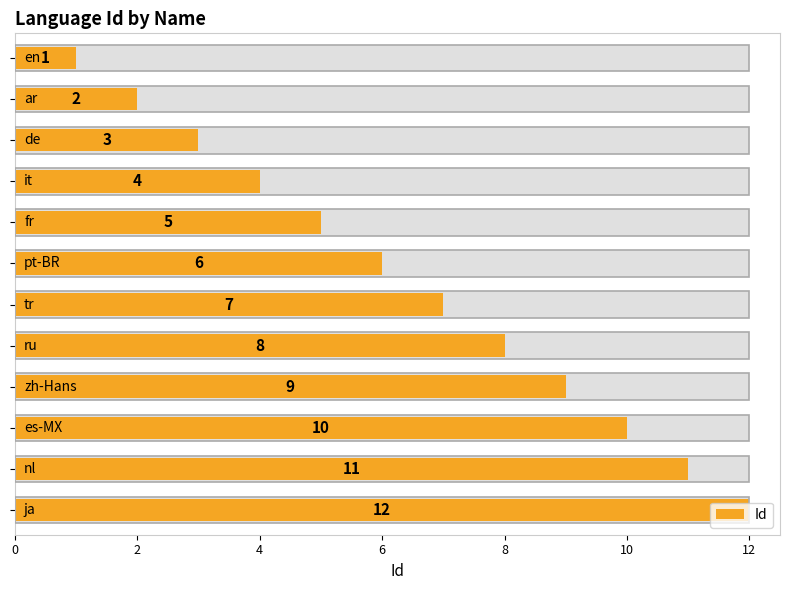

How many data points does each series have?

12